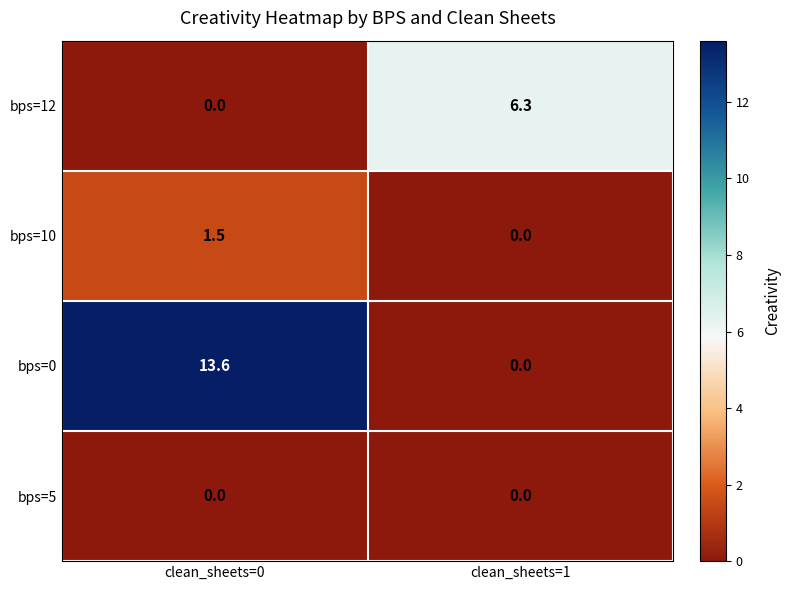

Where does the bps=10 series first go above 1?

clean_sheets=0